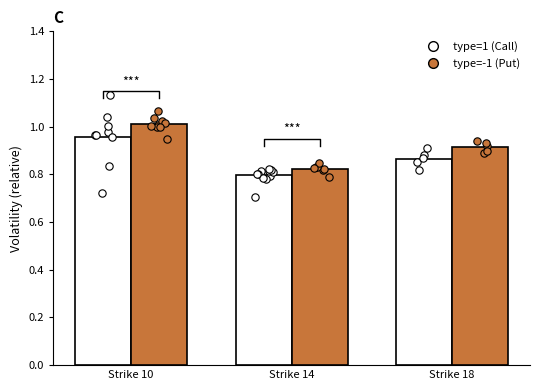

Which series has the largest Y range (max minus min)?

type=-1 (Put)